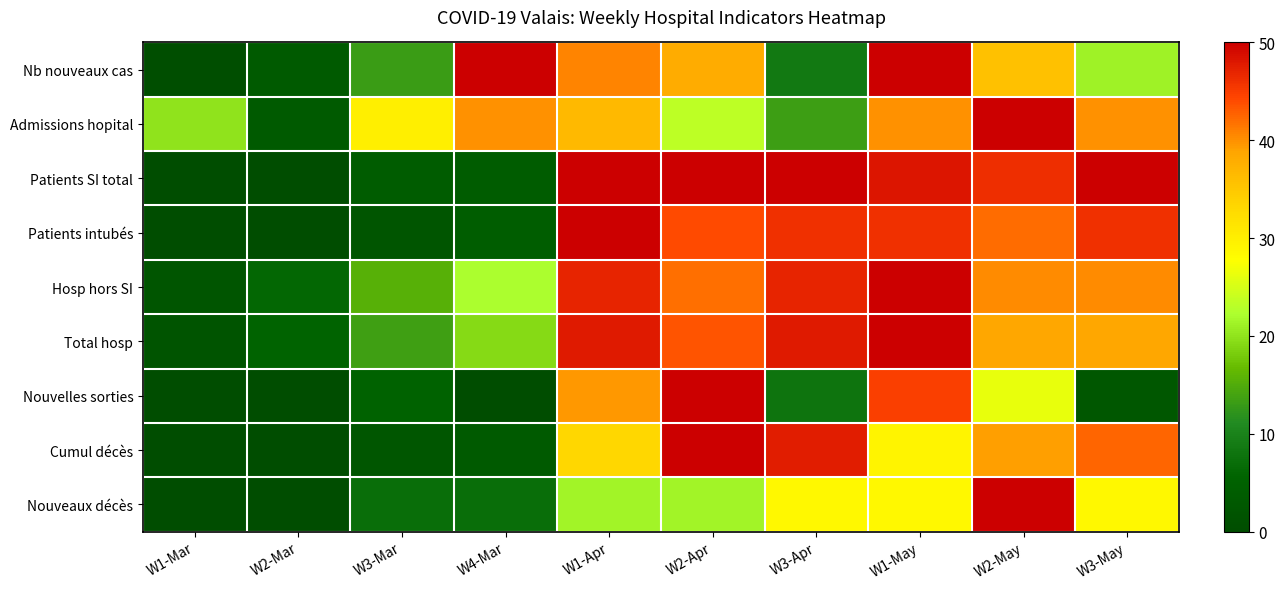

Rank the series at W2-May from highest to lowest value.

Admissions hopital, Nouveaux décès, Patients SI total, Patients intubés, Hosp hors SI, Cumul décès, Total hosp, Nb nouveaux cas, Nouvelles sorties